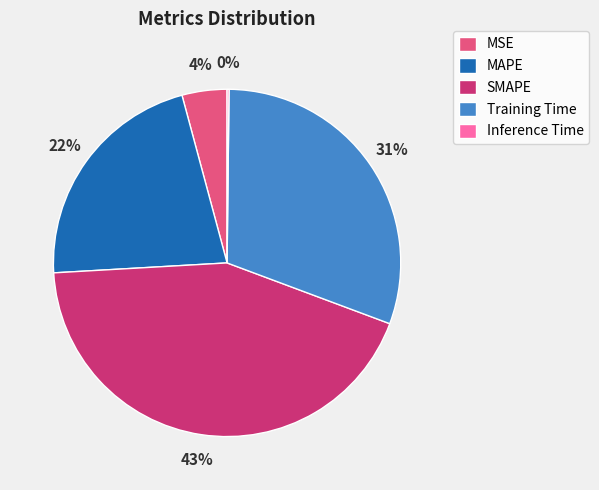

Do Training Time and SMAPE together represent more than half of the pie?

Yes